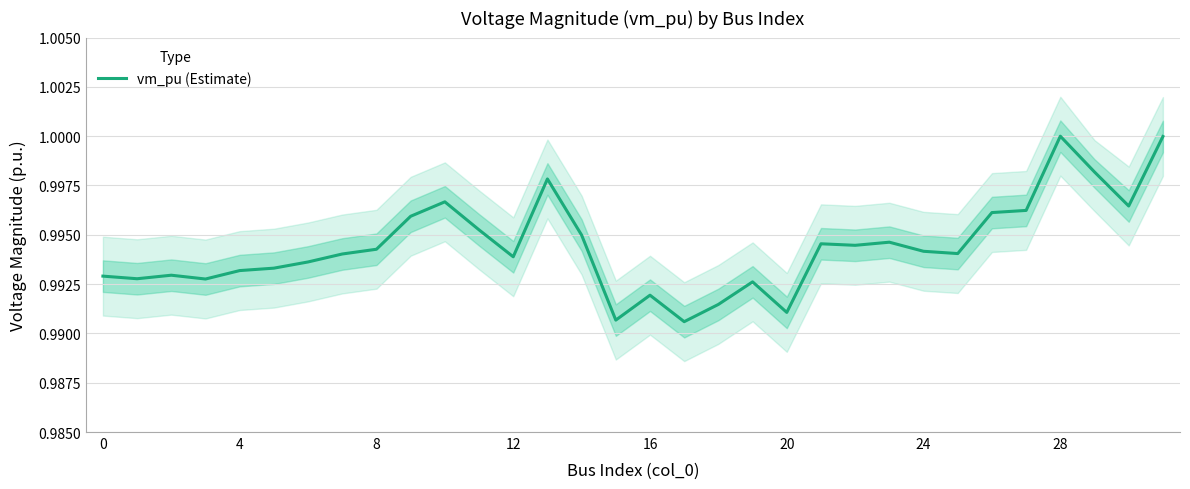

What is the value of the 4th point from the left?

1.0